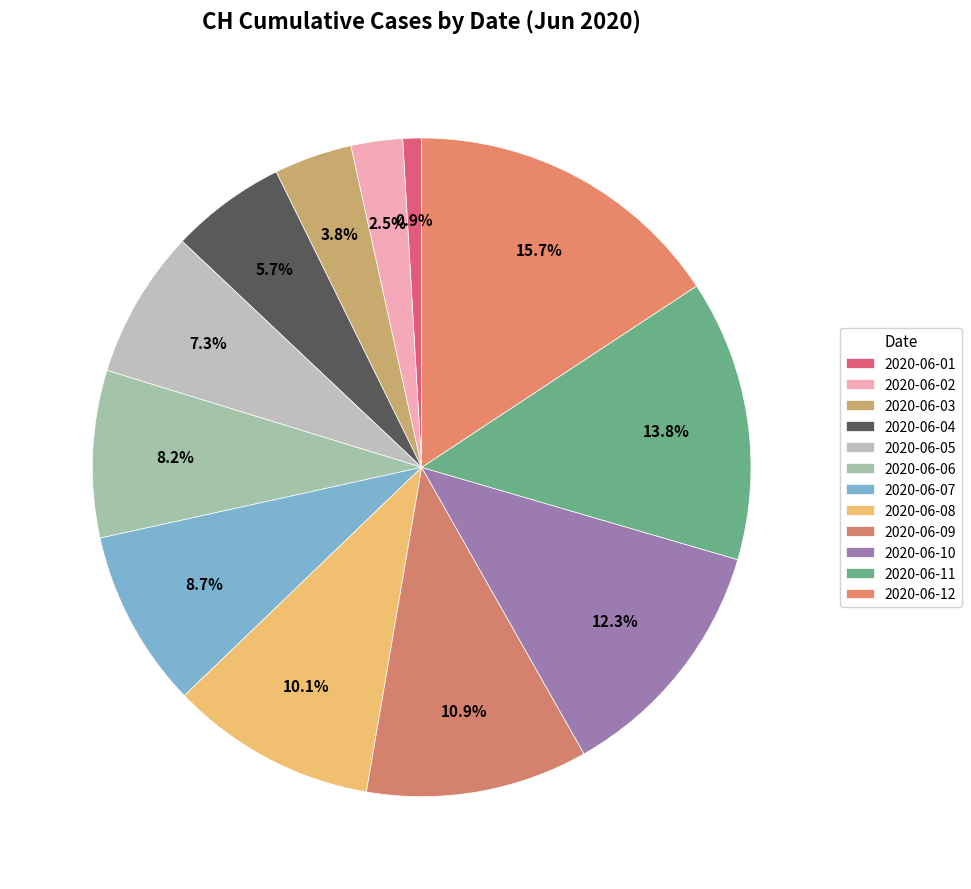

Count the number of slices in the pie.

12